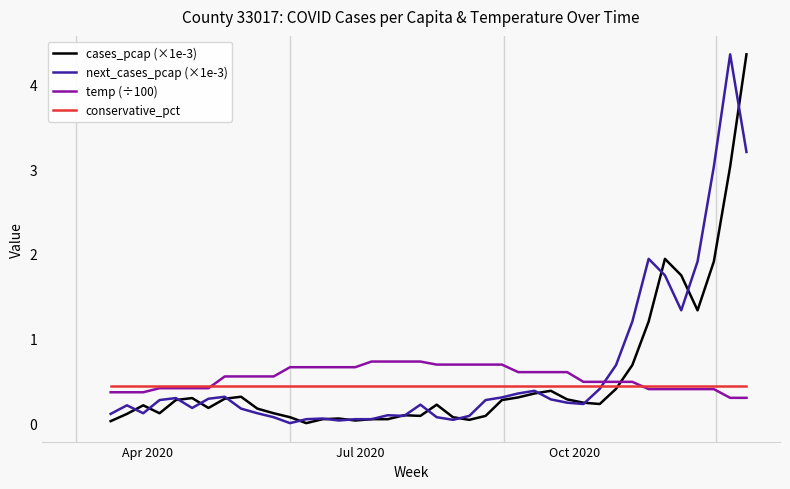

What is the greatest value displayed?

4.4